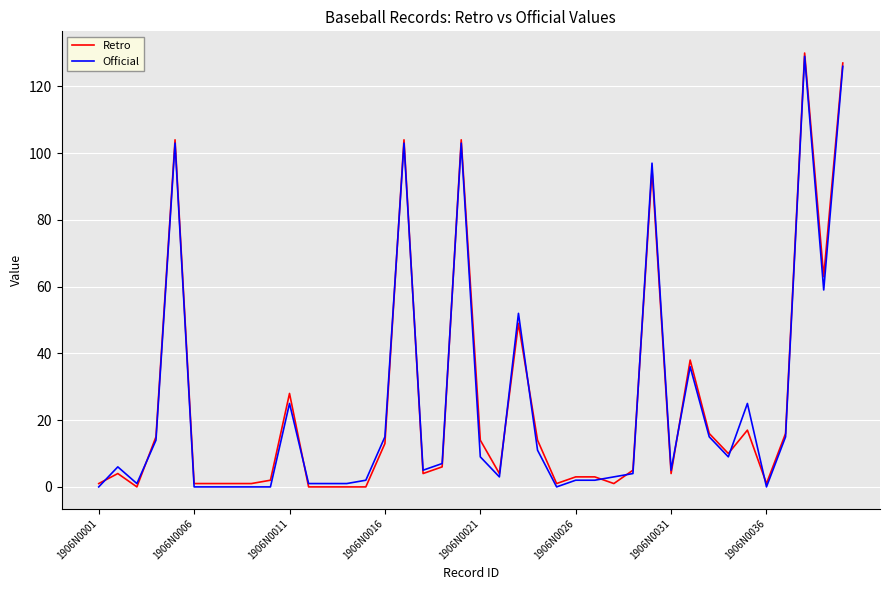

Which series has the widest spread of values?

Retro